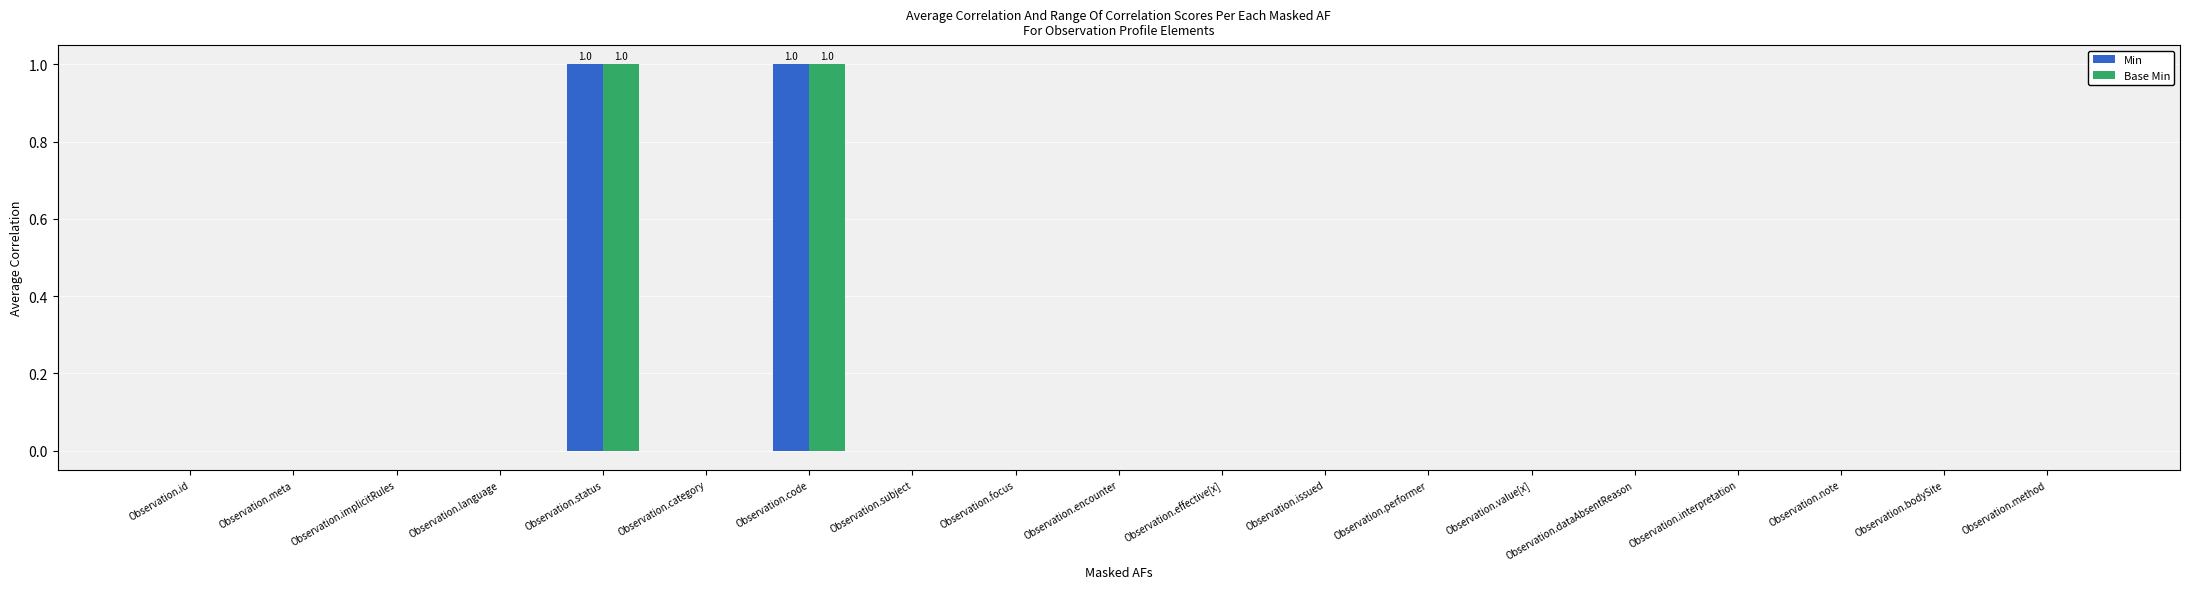

The Min series shows -1 at Observation.effective[x]. True or false?

False